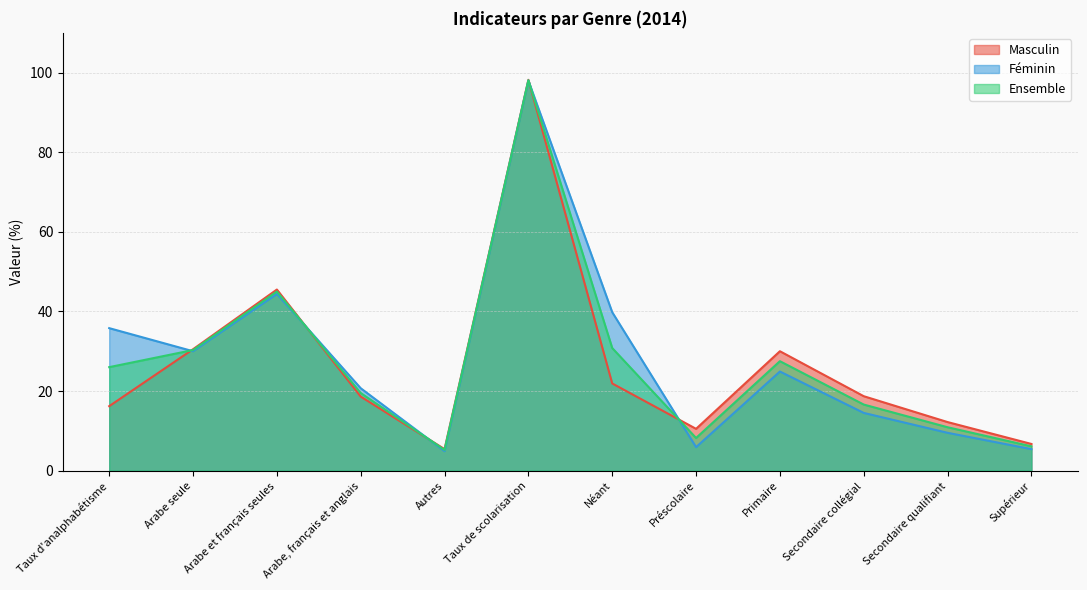

Reading left to right, what are all the values shown in this chart?

Masculin: Taux d'analphabétisme=16.2	Arabe seule=30.5	Arabe et français seules=45.5	Arabe, français et anglais=18.6	Autres=5.4	Taux de scolarisation=98.2	Néant=21.9	Préscolaire=10.5	Primaire=30.0	Secondaire collégial=18.7	Secondaire qualifiant=12.2	Supérieur=6.7
Féminin: Taux d'analphabétisme=35.8	Arabe seule=30.0	Arabe et français seules=44.4	Arabe, français et anglais=20.7	Autres=4.9	Taux de scolarisation=98.0	Néant=39.8	Préscolaire=5.9	Primaire=24.9	Secondaire collégial=14.5	Secondaire qualifiant=9.5	Supérieur=5.4
Ensemble: Taux d'analphabétisme=26.0	Arabe seule=30.3	Arabe et français seules=45.0	Arabe, français et anglais=19.5	Autres=5.2	Taux de scolarisation=98.1	Néant=30.8	Préscolaire=8.2	Primaire=27.5	Secondaire collégial=16.6	Secondaire qualifiant=10.9	Supérieur=6.1